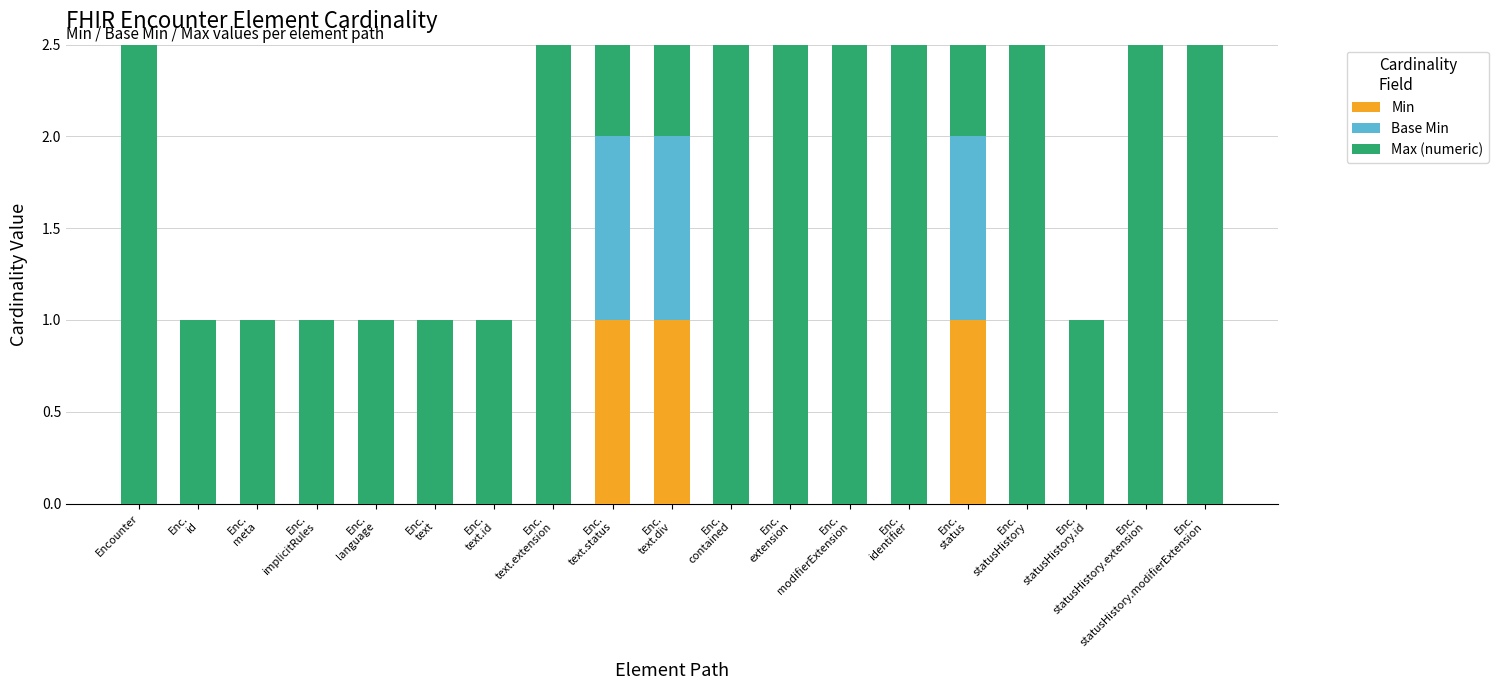

Rank the categories by Base Min value from lowest to highest.

Encounter, Enc.
id, Enc.
meta, Enc.
implicitRules, Enc.
language, Enc.
text, Enc.
text.id, Enc.
text.extension, Enc.
contained, Enc.
extension, Enc.
modifierExtension, Enc.
identifier, Enc.
statusHistory, Enc.
statusHistory.id, Enc.
statusHistory.extension, Enc.
statusHistory.modifierExtension, Enc.
text.status, Enc.
text.div, Enc.
status